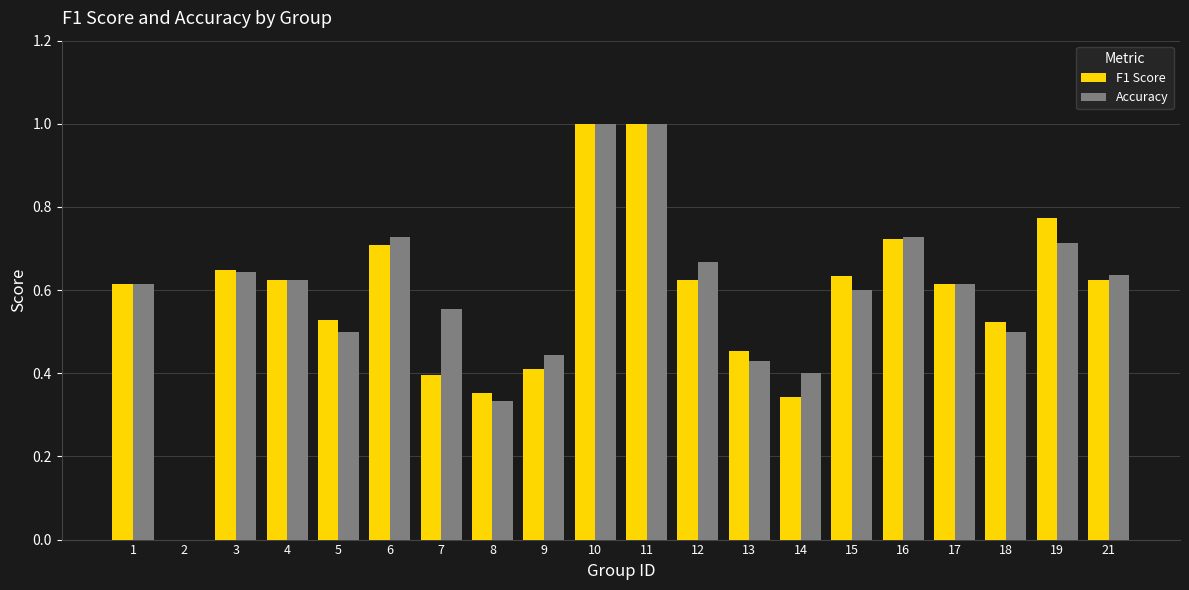

Is the value of Accuracy at 3 greater than the value of F1 Score at 21?

Yes